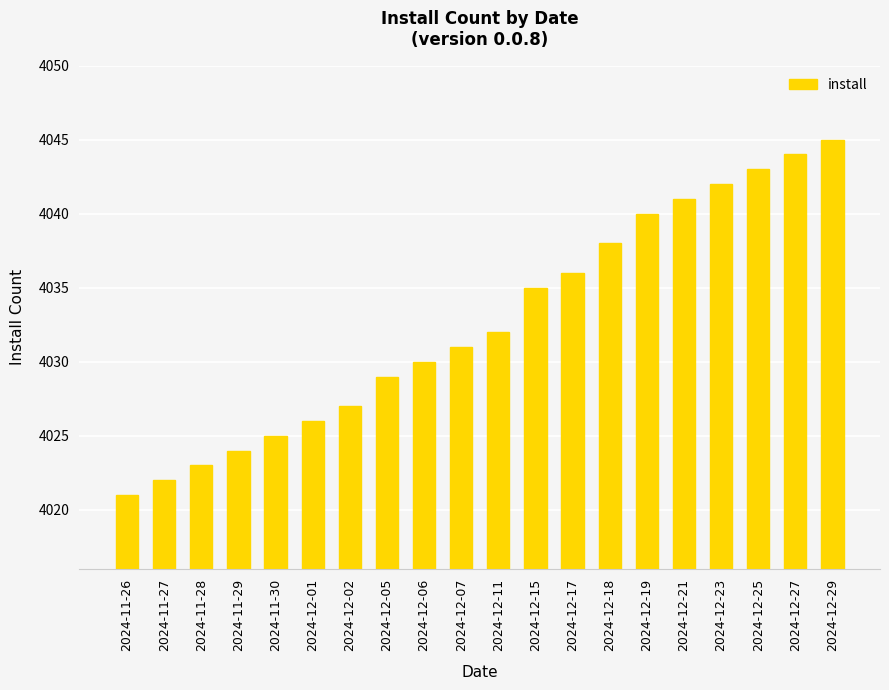

At which category does the chart reach its minimum across all series?

2024-11-26